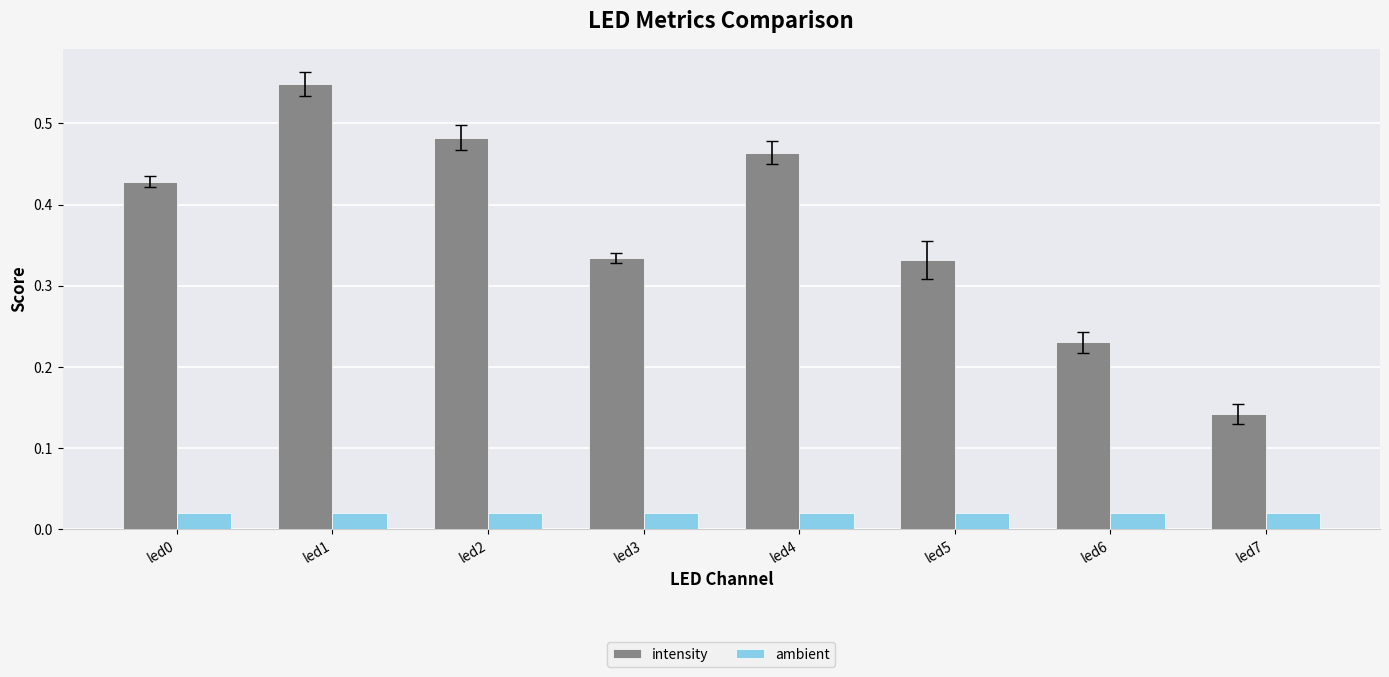

Is the value of ambient at led3 greater than the value of intensity at led7?

No